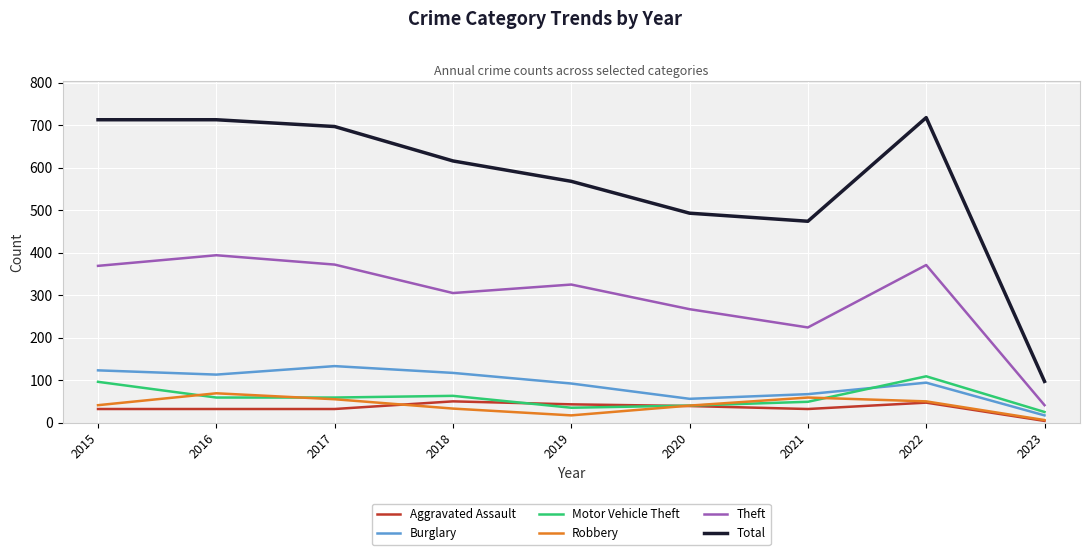

Where does the Total series first go above 616?

2015